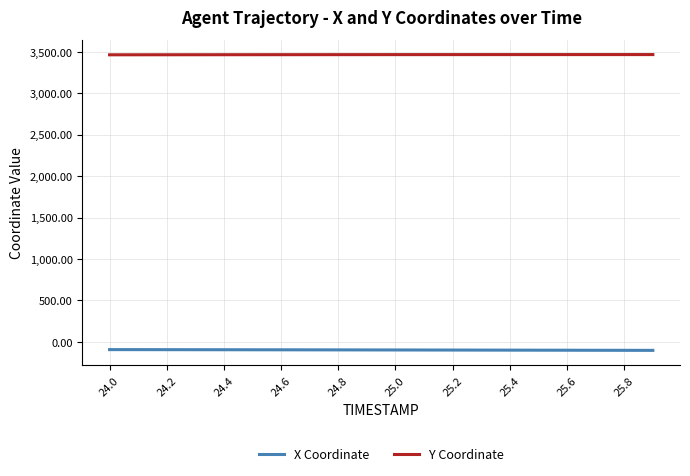

Rank the series by their average value, from highest to lowest.

Y Coordinate, X Coordinate